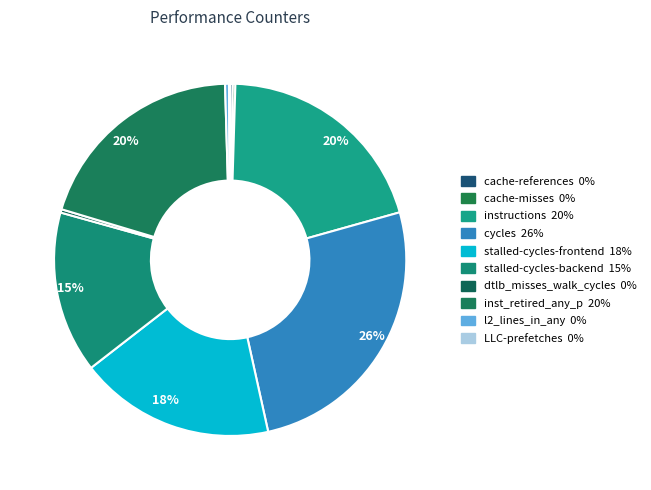

What is the largest slice in the pie chart?

cycles